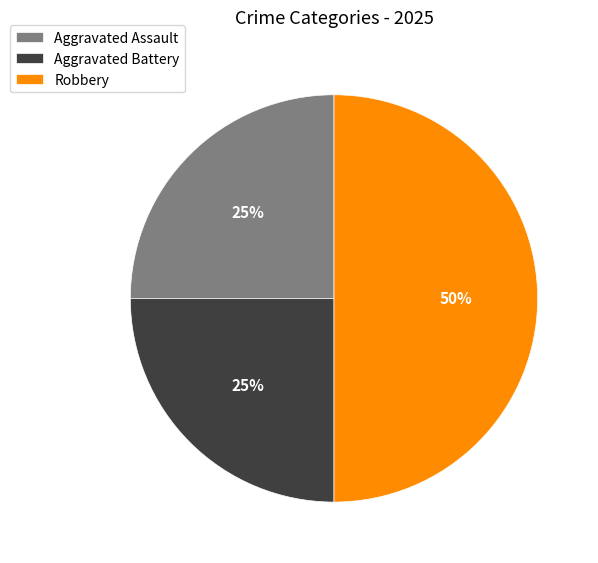

To the nearest percent, what percentage of the pie is Aggravated Battery?

25%